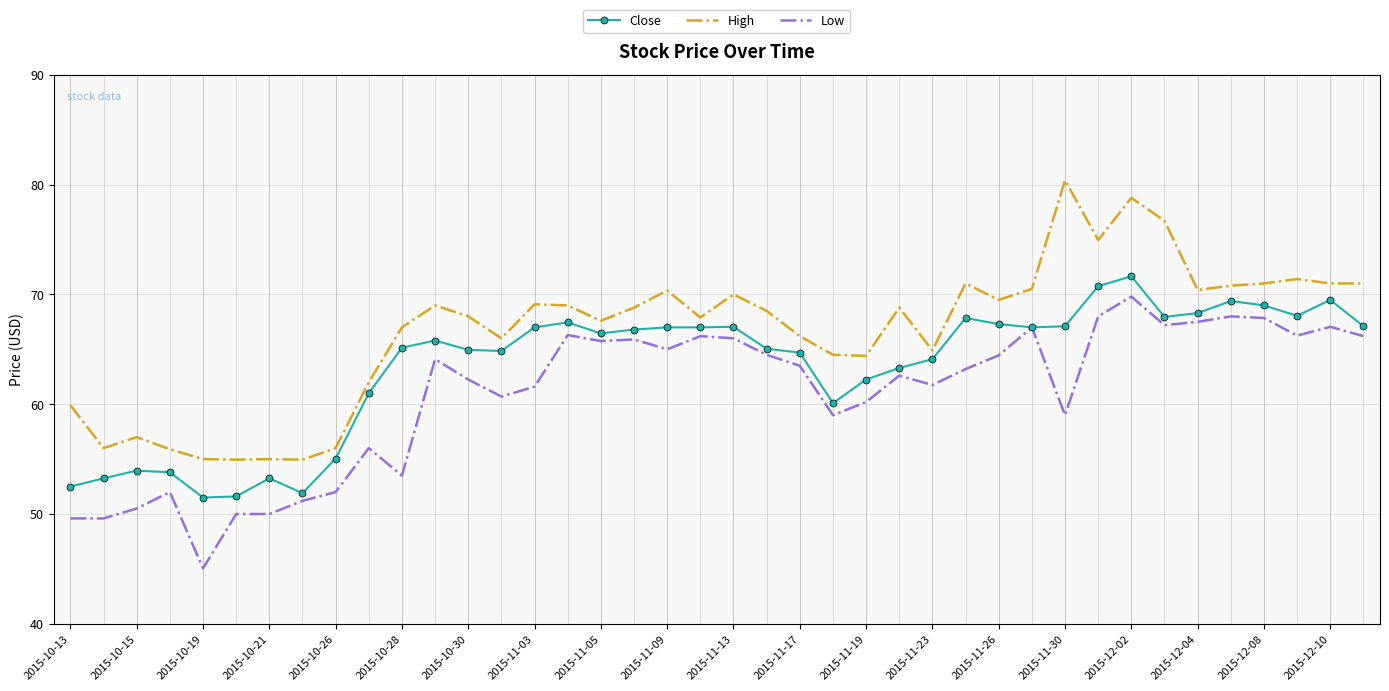

What is the maximum value for Close?

71.7